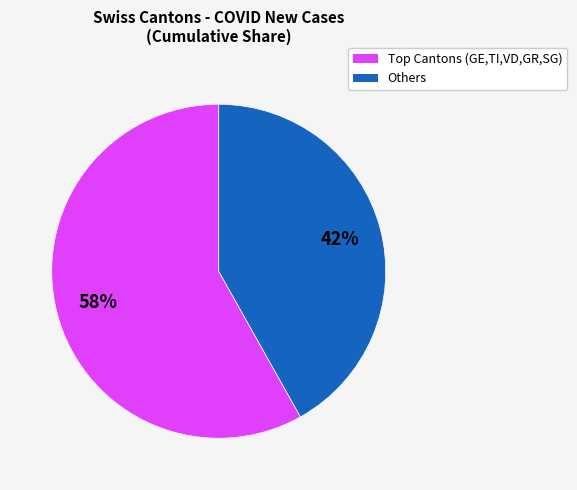

To the nearest percent, what is the difference between the largest and smallest slice percentages?

16%